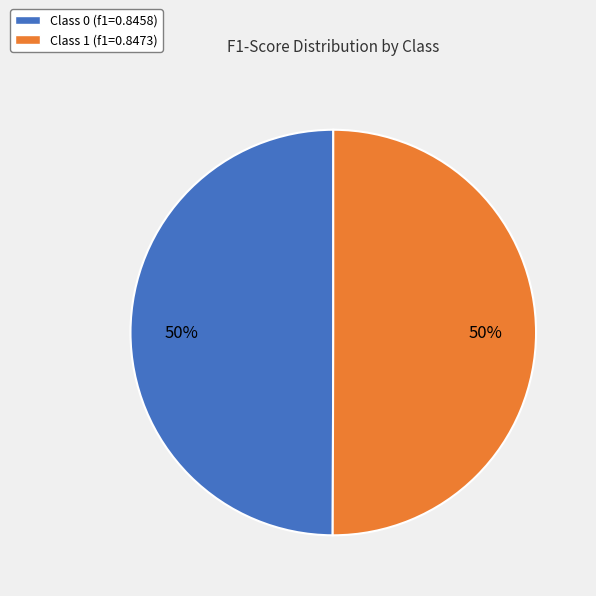

What percentage is the Class 1 (f1=0.8473) slice, to the nearest percent?

50%